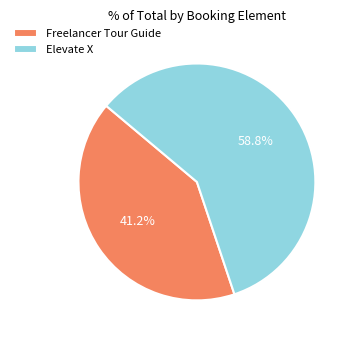

What is the smallest slice in the pie chart?

Freelancer Tour Guide